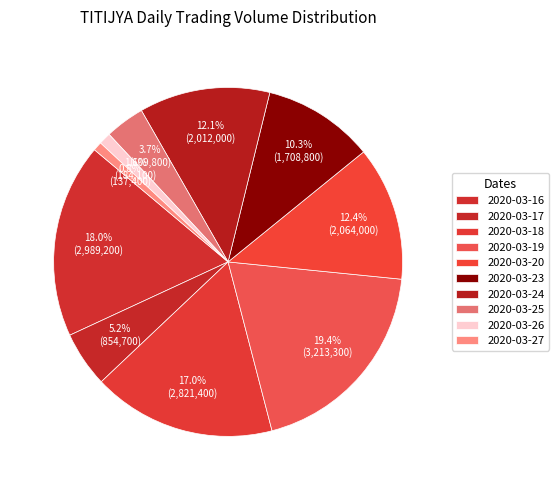

To the nearest percent, what percentage of the pie is 2020-03-16?

18%